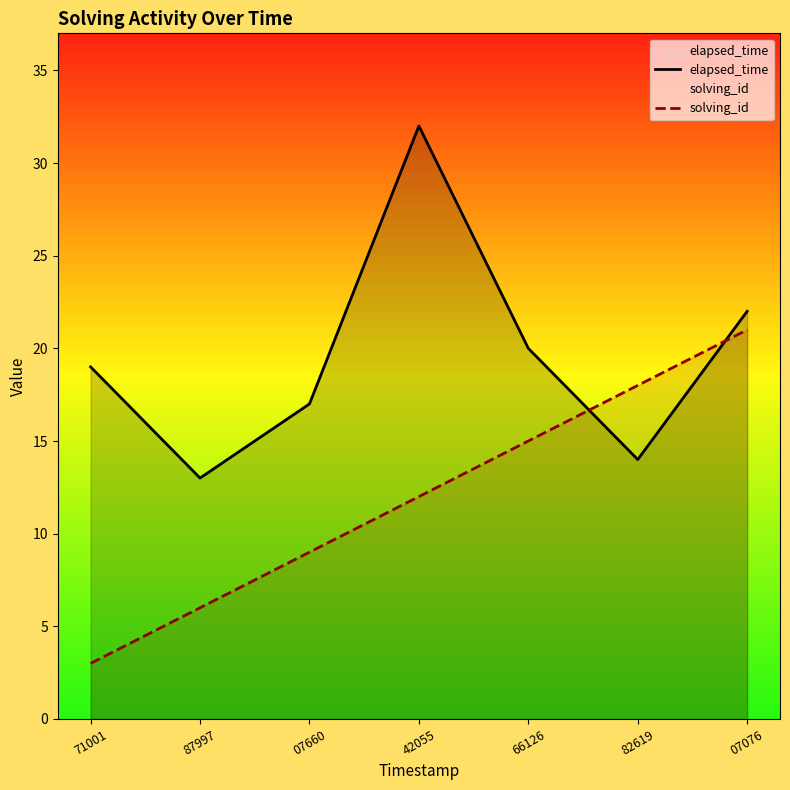

Does the chart have visible grid lines?

No